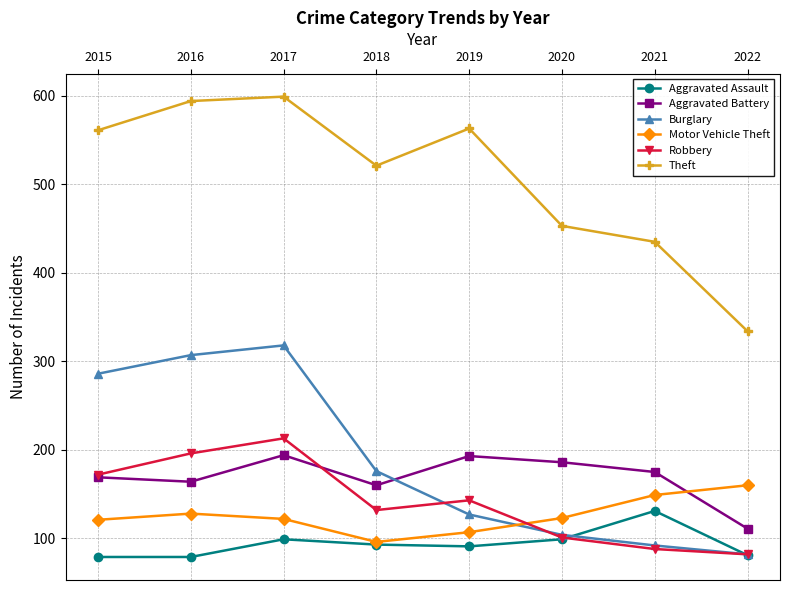

True or false: Burglary and Aggravated Assault cross at least once.

True